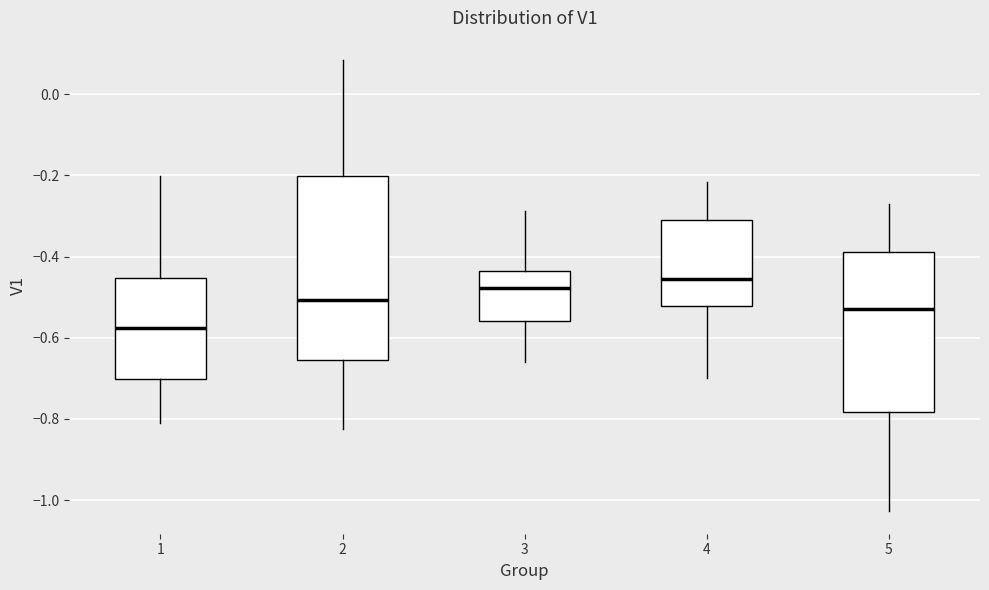

Reading left to right, transcribe this box plot: for each box, give where its median line is, the range the box spans, and where its two whiskers end, as read against the y-axis. The values are not printed on the chart, so give them approximately, as read against the axis.

1: median -0.58, box -0.70 to -0.46, whiskers -0.82 to -0.20
2: median -0.50, box -0.66 to -0.20, whiskers -0.82 to 0.08
3: median -0.48, box -0.56 to -0.44, whiskers -0.66 to -0.28
4: median -0.46, box -0.52 to -0.30, whiskers -0.70 to -0.22
5: median -0.52, box -0.78 to -0.38, whiskers -1.02 to -0.28